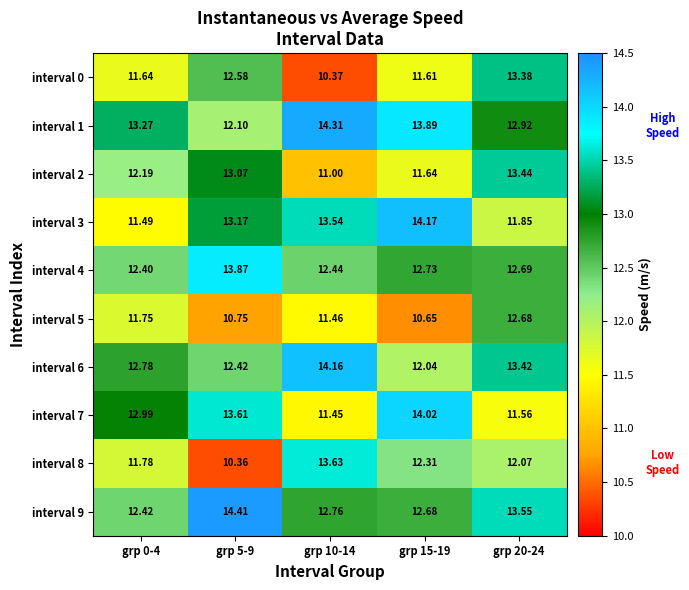

Is the value of interval 1 at grp 15-19 greater than the value of interval 4 at grp 20-24?

Yes